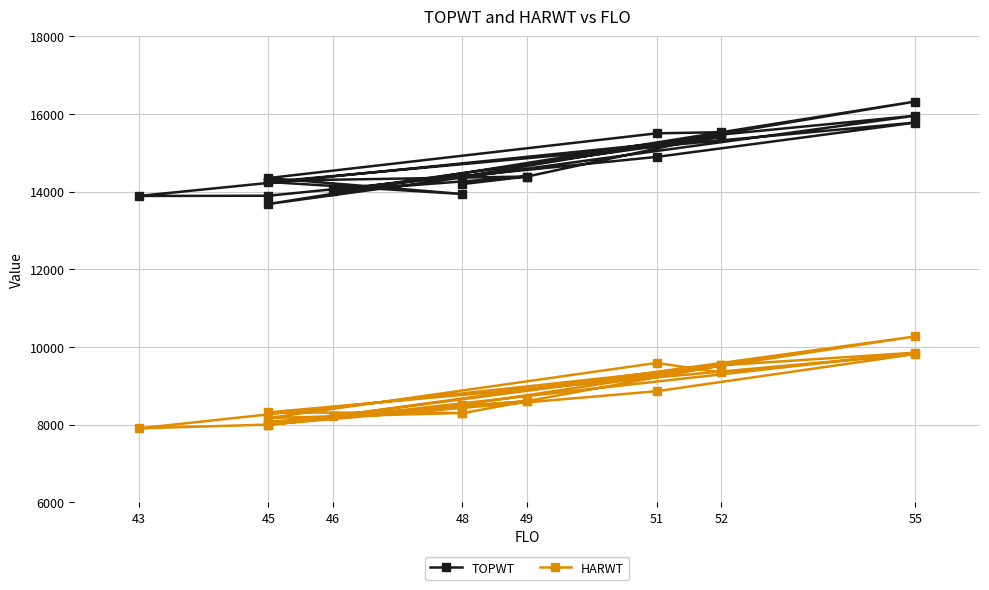

What is the value of the HARWT point at the 11th from the left?

8217